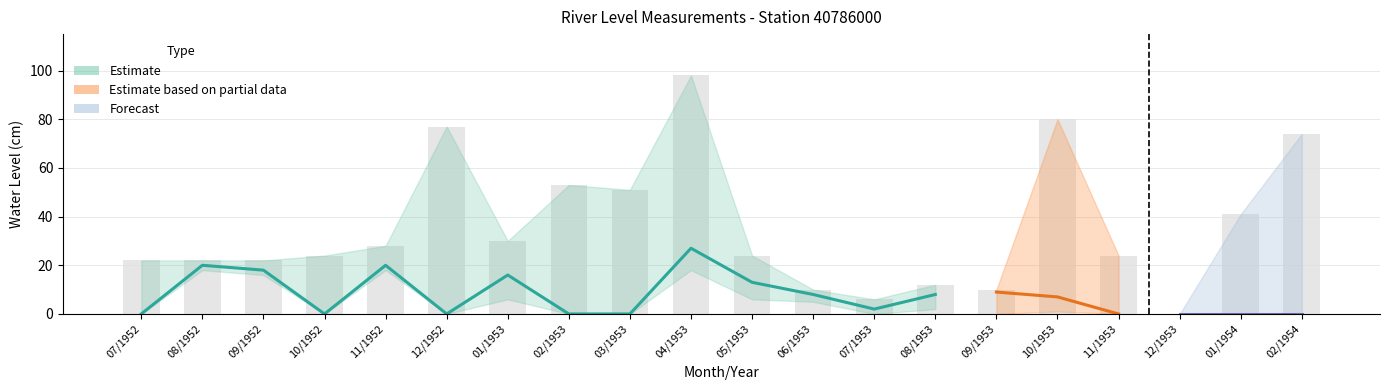

What is the difference between the maximum and second lowest values in the Minima series?

18